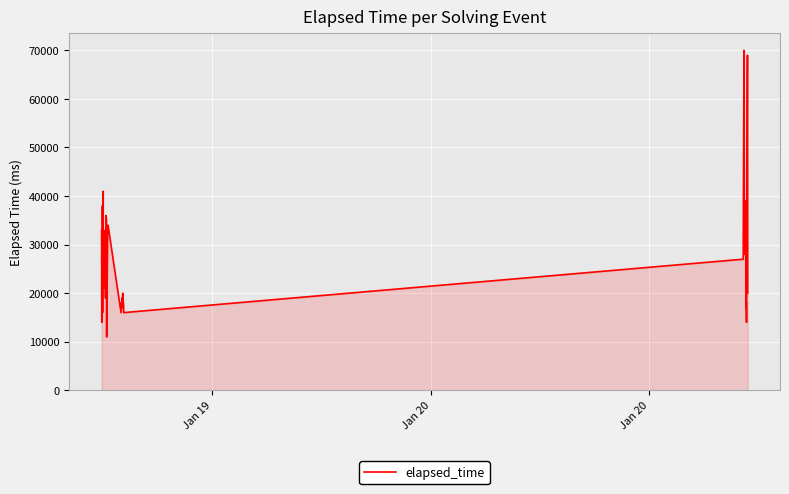

What is the smallest value displayed?

11000